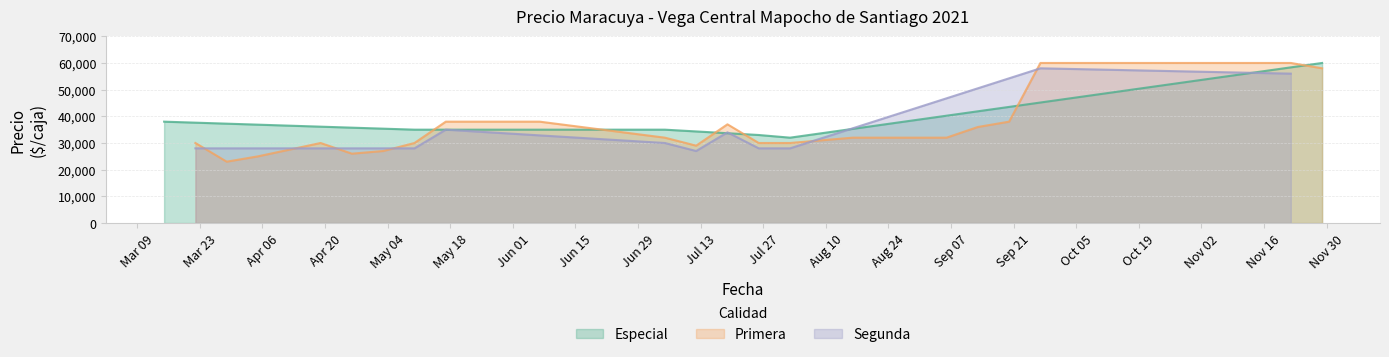

How many data points in Precio minimo are less than 32000?

16